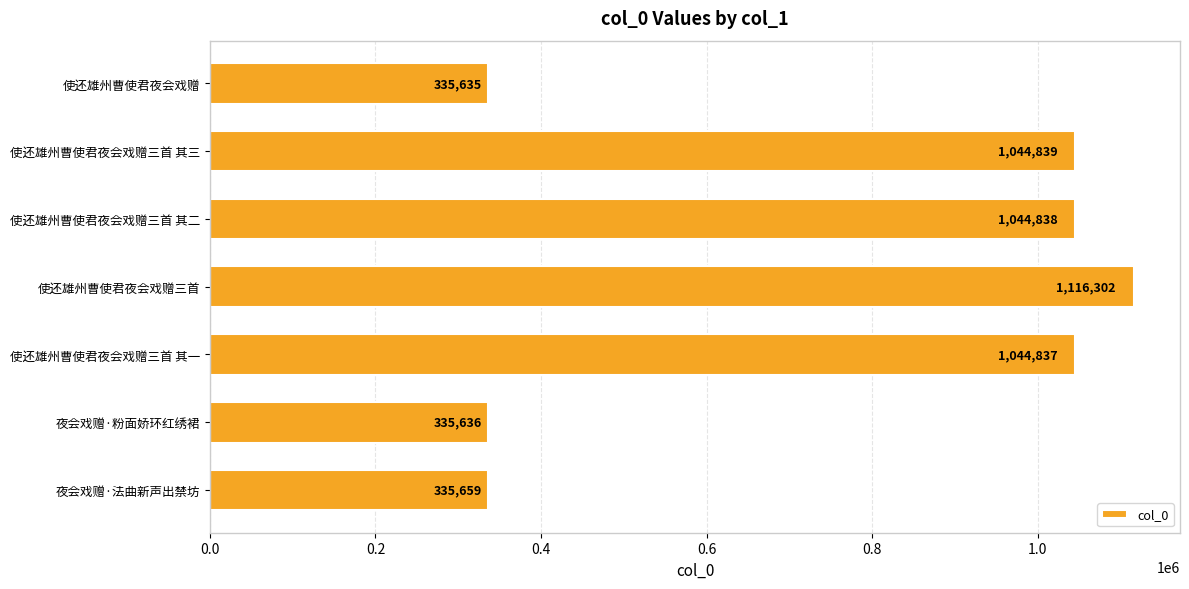

Reading top to bottom, extract all data points from this chart.

使还雄州曹使君夜会戏赠=335635	使还雄州曹使君夜会戏赠三首 其三=1044839	使还雄州曹使君夜会戏赠三首 其二=1044838	使还雄州曹使君夜会戏赠三首=1116302	使还雄州曹使君夜会戏赠三首 其一=1044837	夜会戏赠·粉面娇环红绣裙=335636	夜会戏赠·法曲新声出禁坊=335659